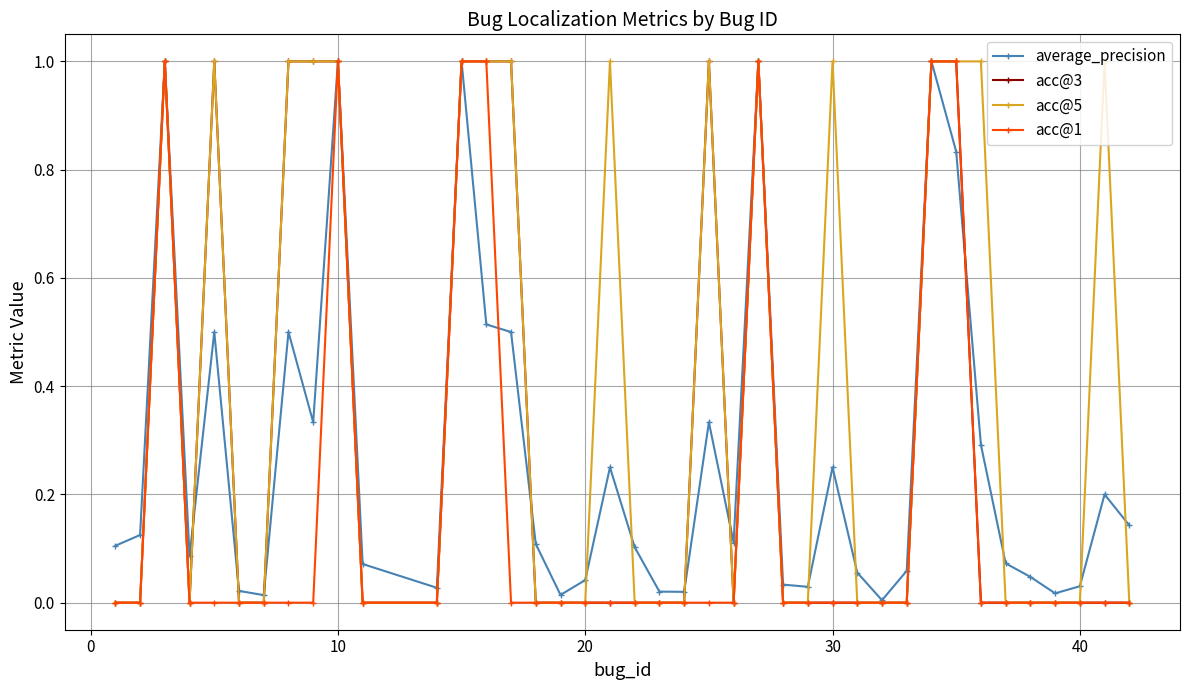

True or false: acc@5 has more than 1 interior local peaks.

True